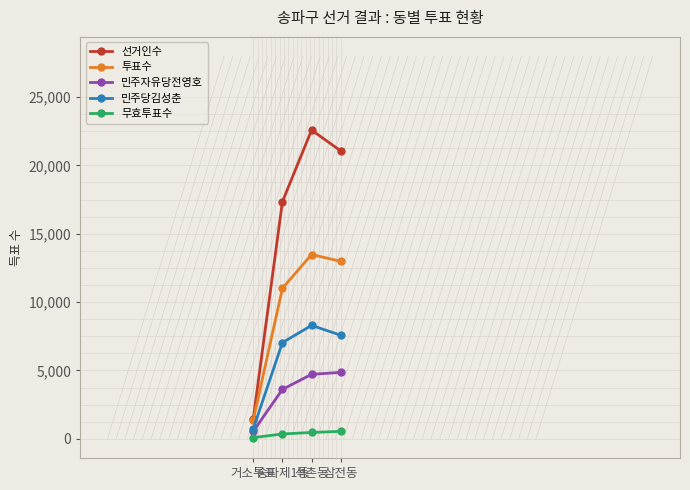

Which series has the widest spread of values?

선거인수